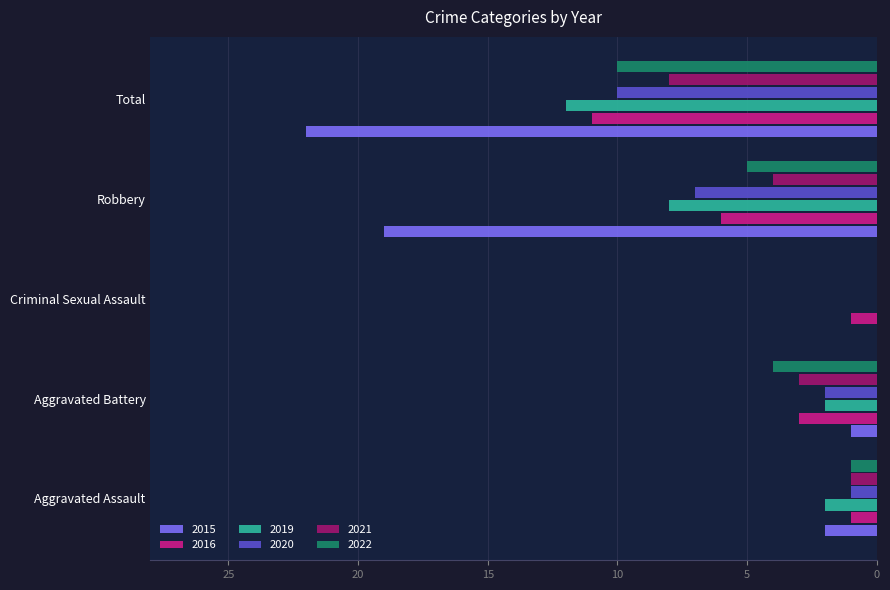

At which category is the sum across all series the highest?

Total